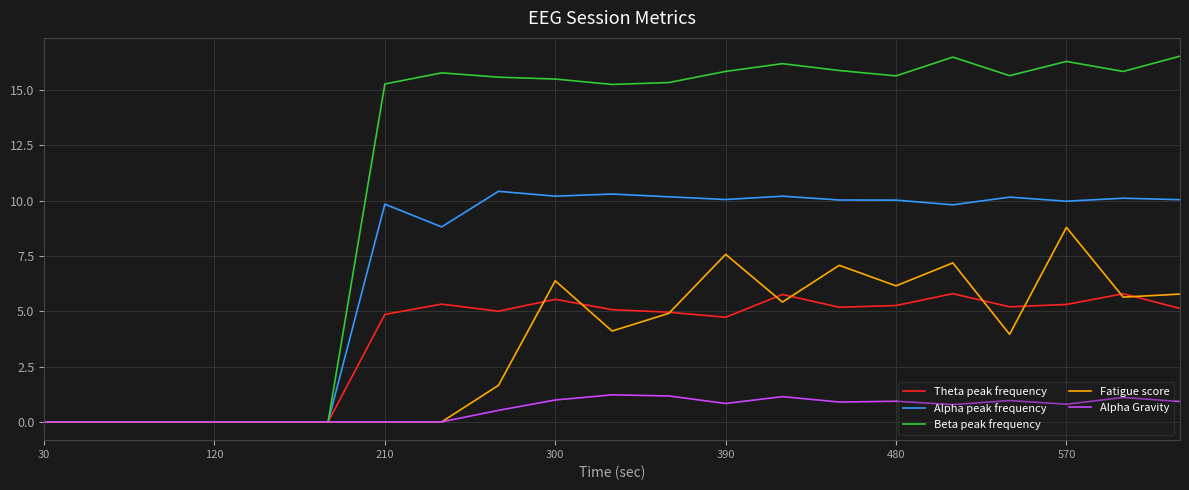

What is the highest value of the Beta peak frequency series?

16.5